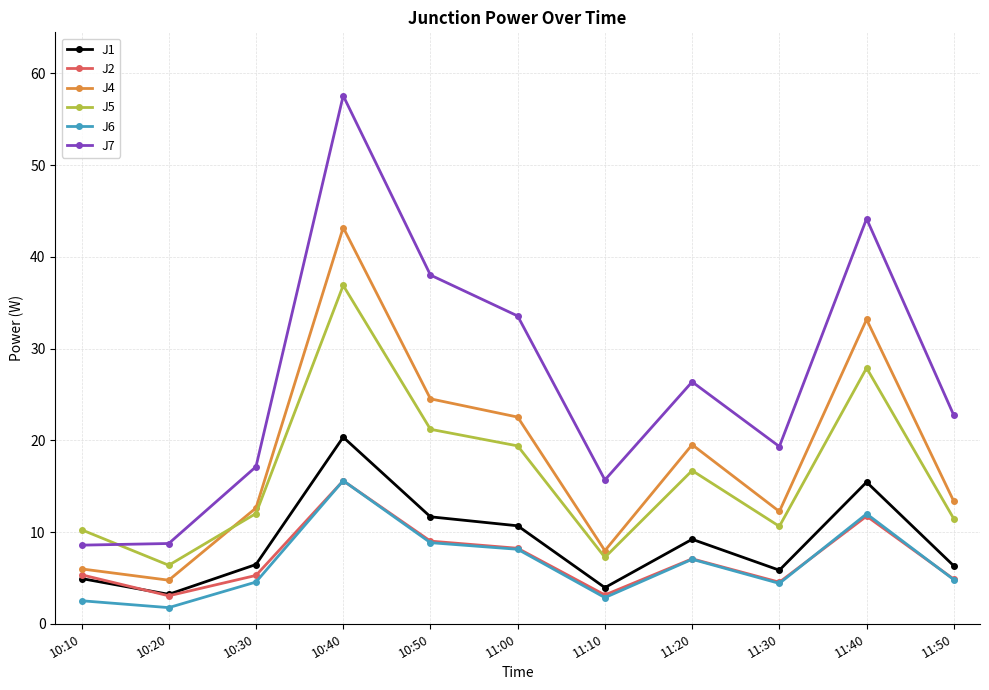

Which series has the widest spread of values?

J7